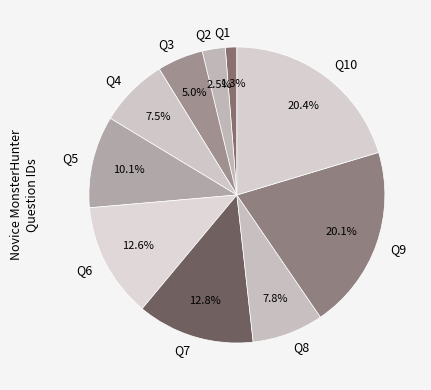

What is the smallest slice in the pie chart?

Q1